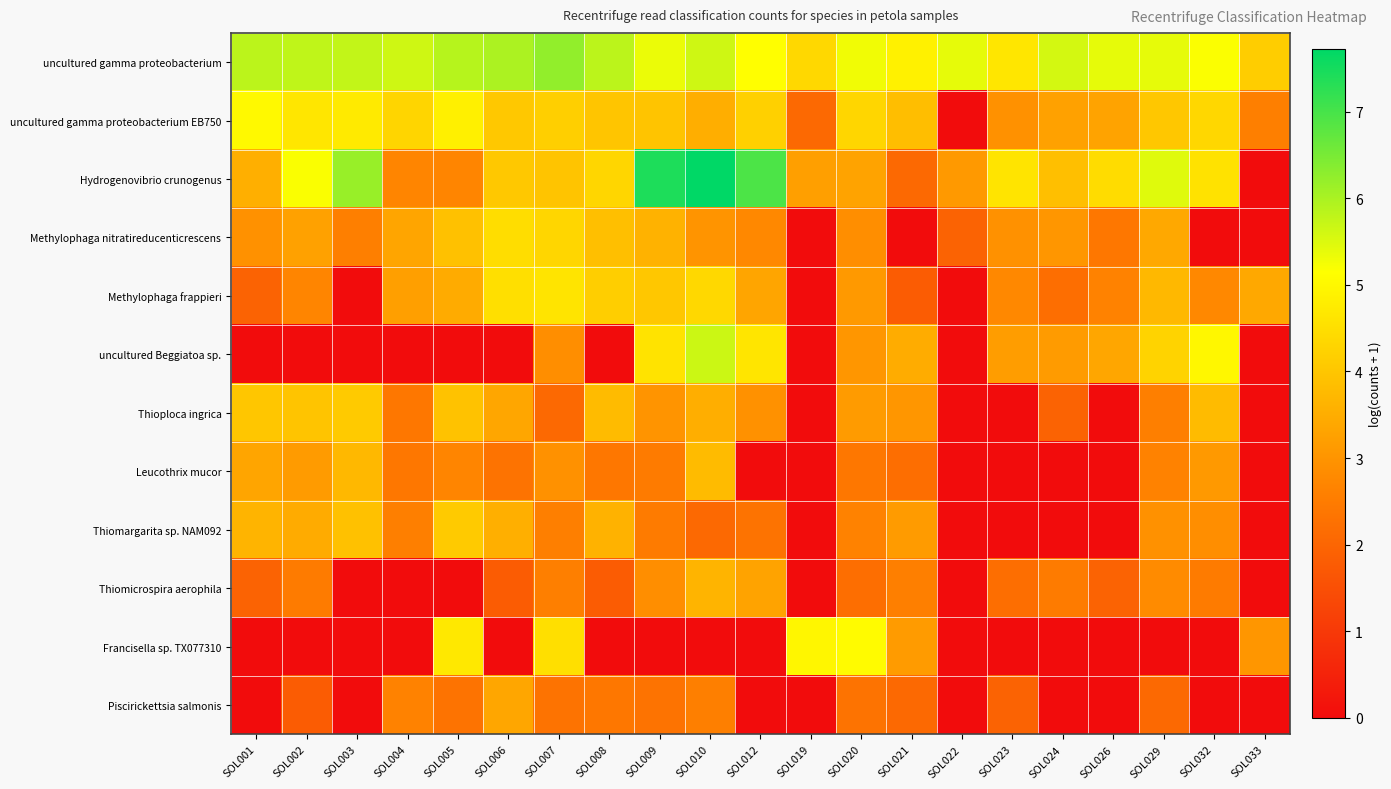

What is the difference between the highest and lowest values at SOL009?

7.4